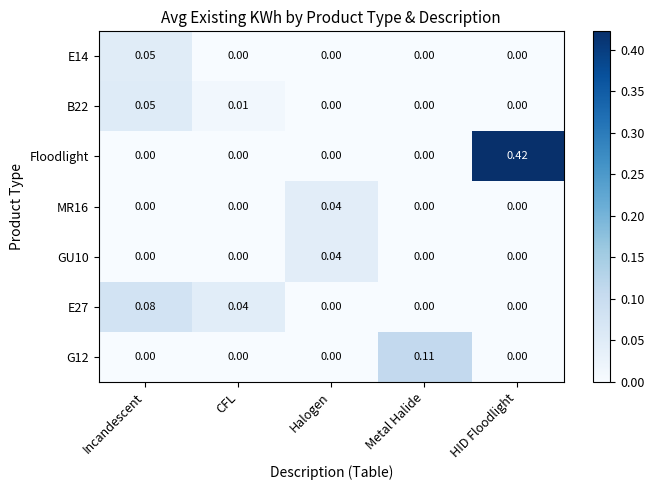

At which category is the sum across all series the highest?

HID Floodlight